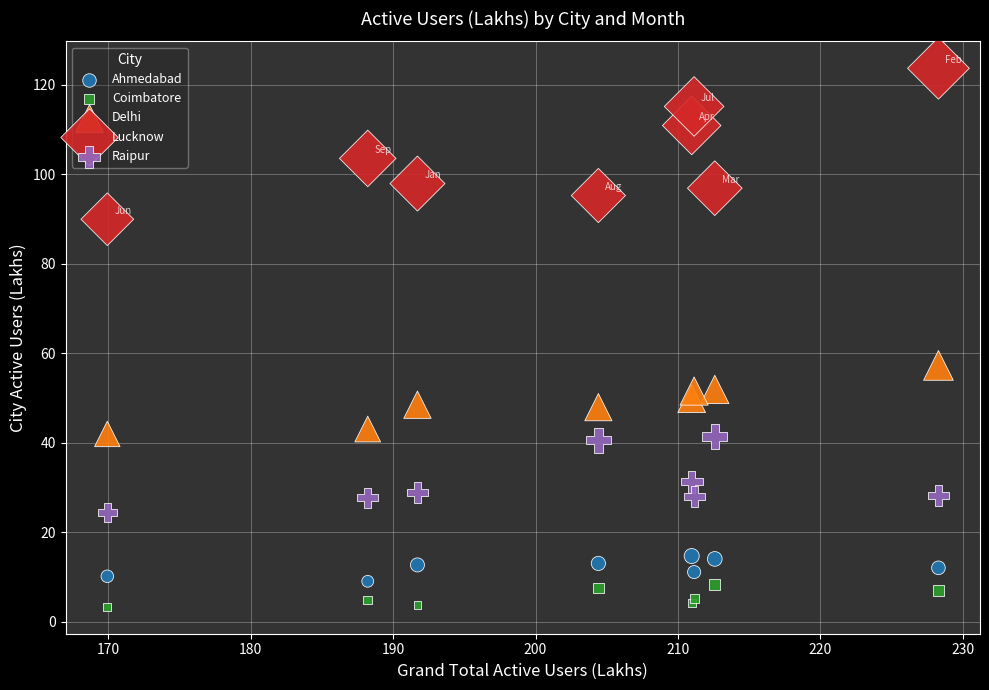

Which series has the largest Y range (max minus min)?

Lucknow